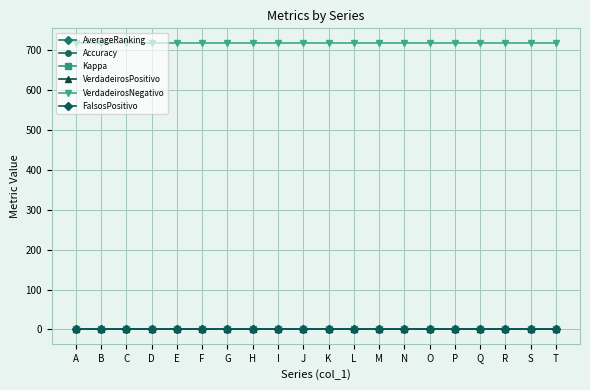

What is the approximate value of Accuracy at B?

1.0